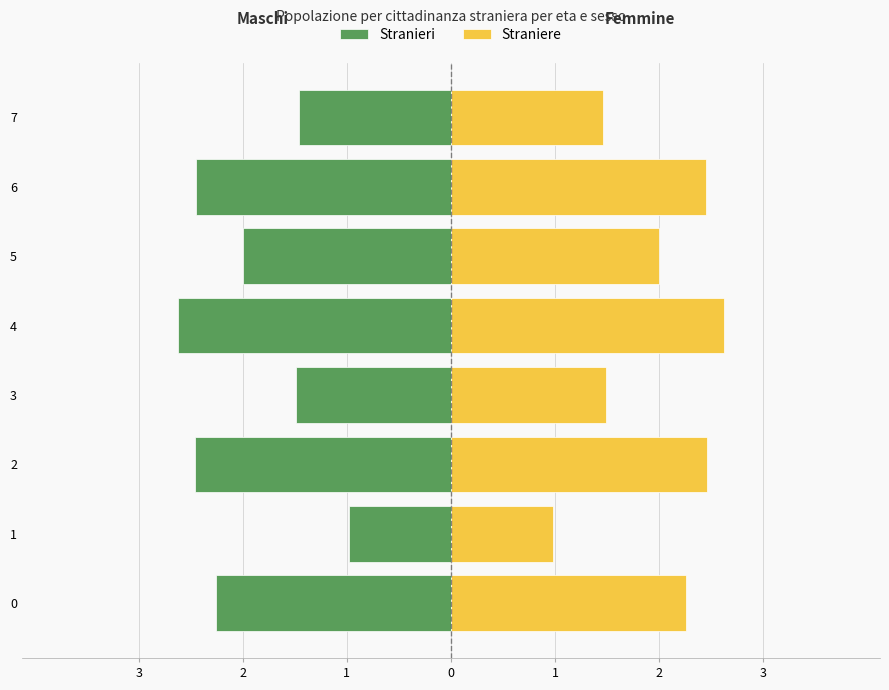

Rank the series by their maximum value, from highest to lowest.

Straniere, Stranieri